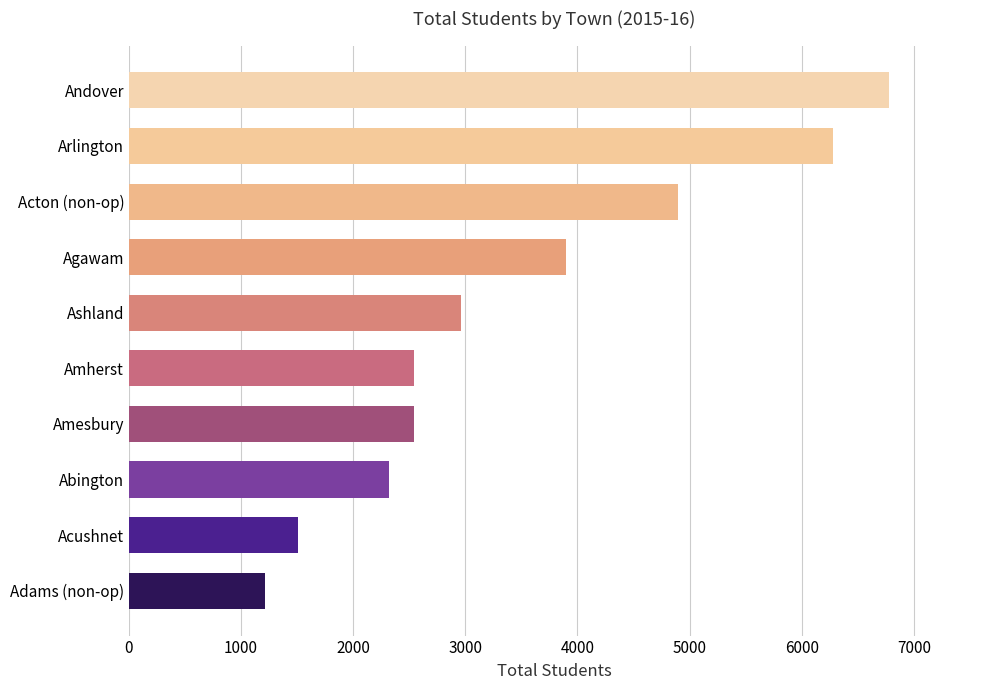

What is the ratio of the value at Arlington to the value at Ashland?

2.1